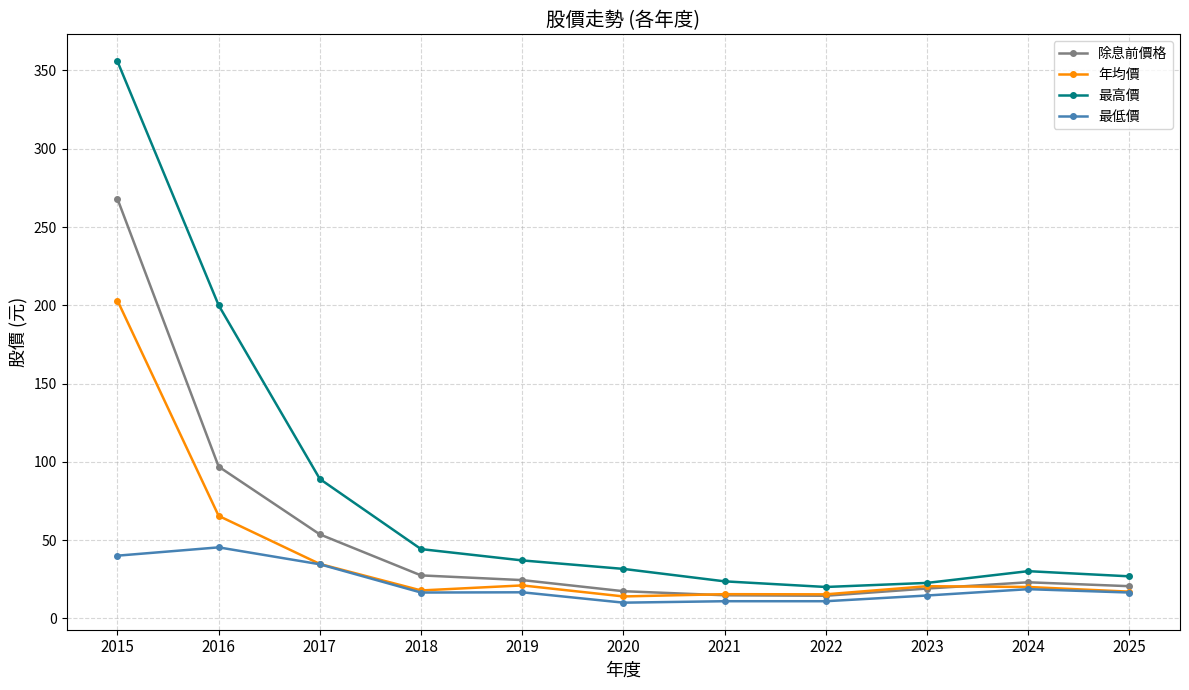

Rank the series by their average value, from lowest to highest.

最低價, 年均價, 除息前價格, 最高價